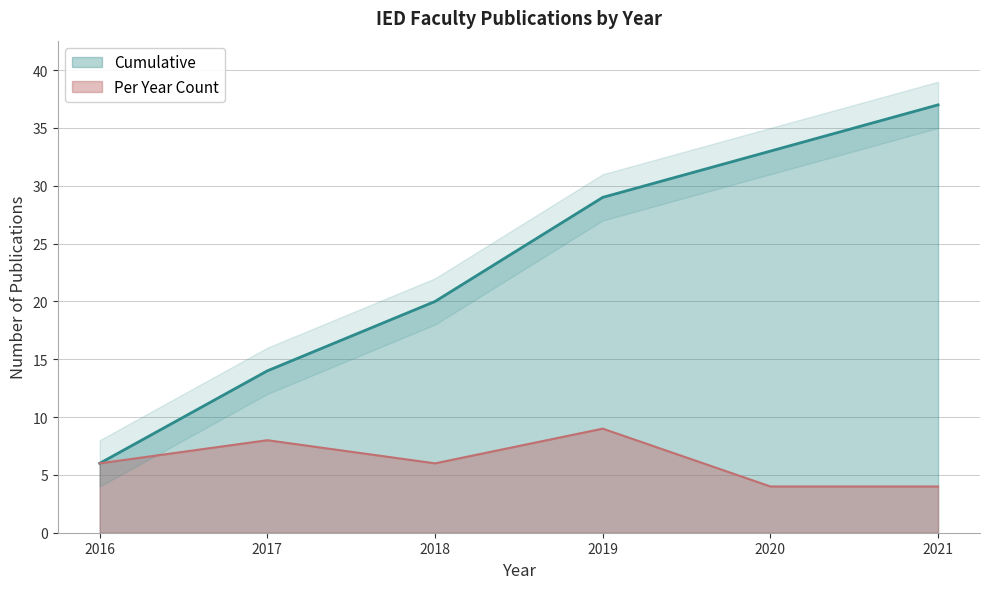

True or false: Per Year Count has a value of 9 at 2019.

True